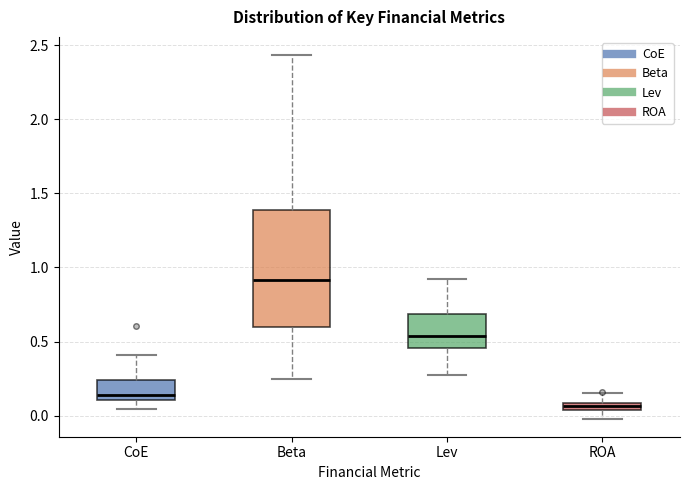

Comparing the boxes themselves (not the whiskers), which one is the tallest?

Beta